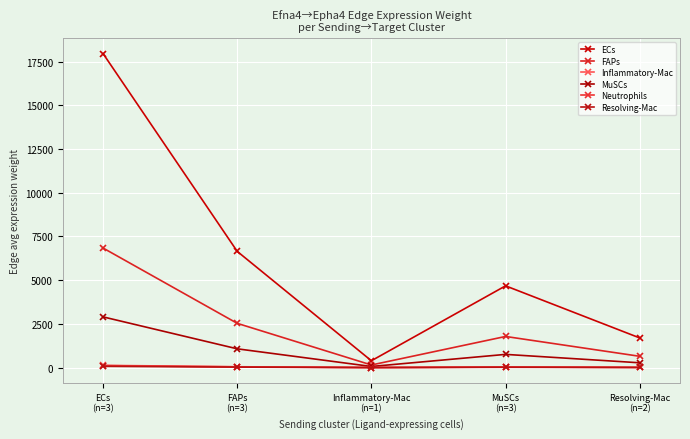

What is the maximum value for ECs?

17961.9